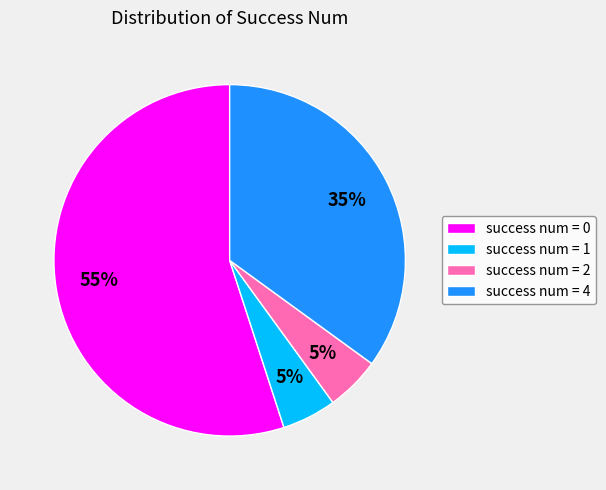

To the nearest percent, what is the average slice percentage?

25%